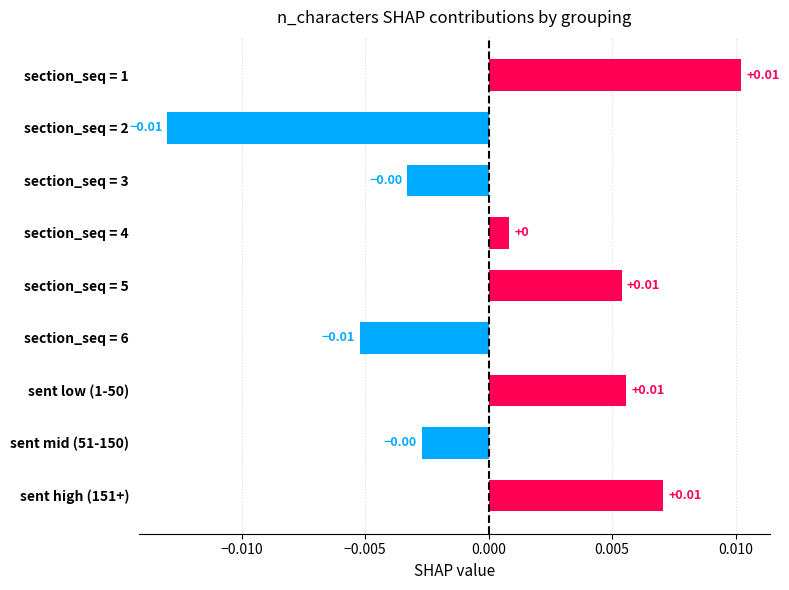

Which has a higher value, sent low (1-50) or sent mid (51-150)?

sent low (1-50)